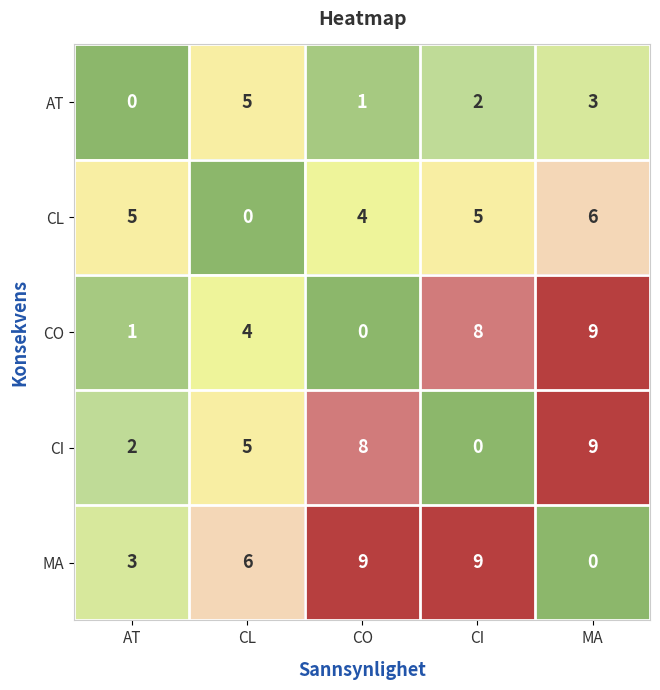

What is the total value across all series at CI?

24